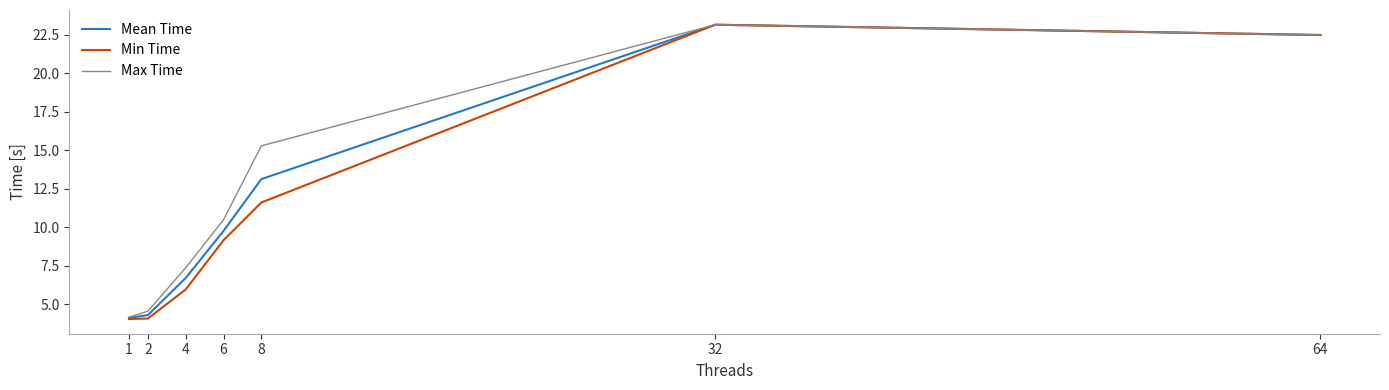

Which series changed the most between 1 and 32?

Min Time